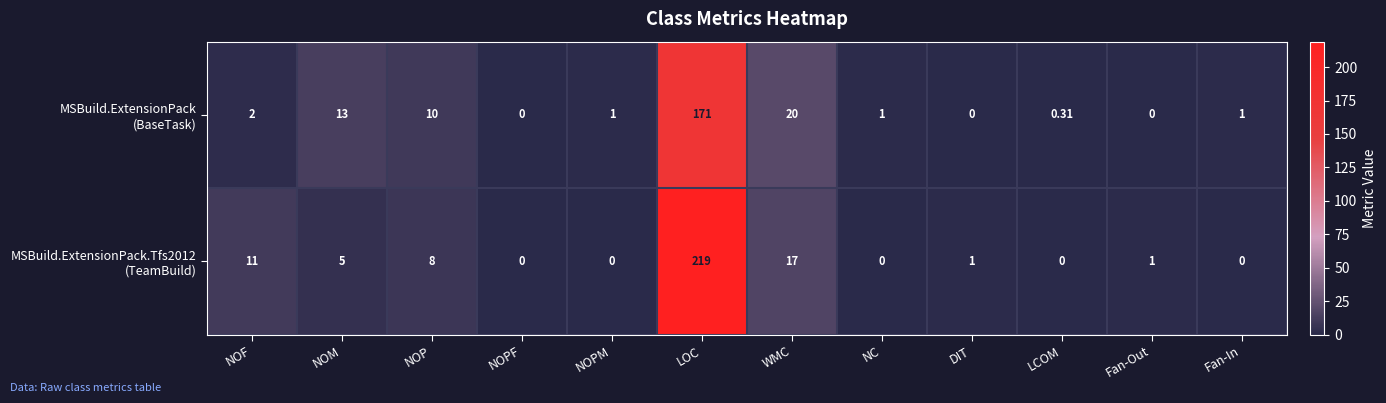

What is the total value across all series at Fan-In?

1.0